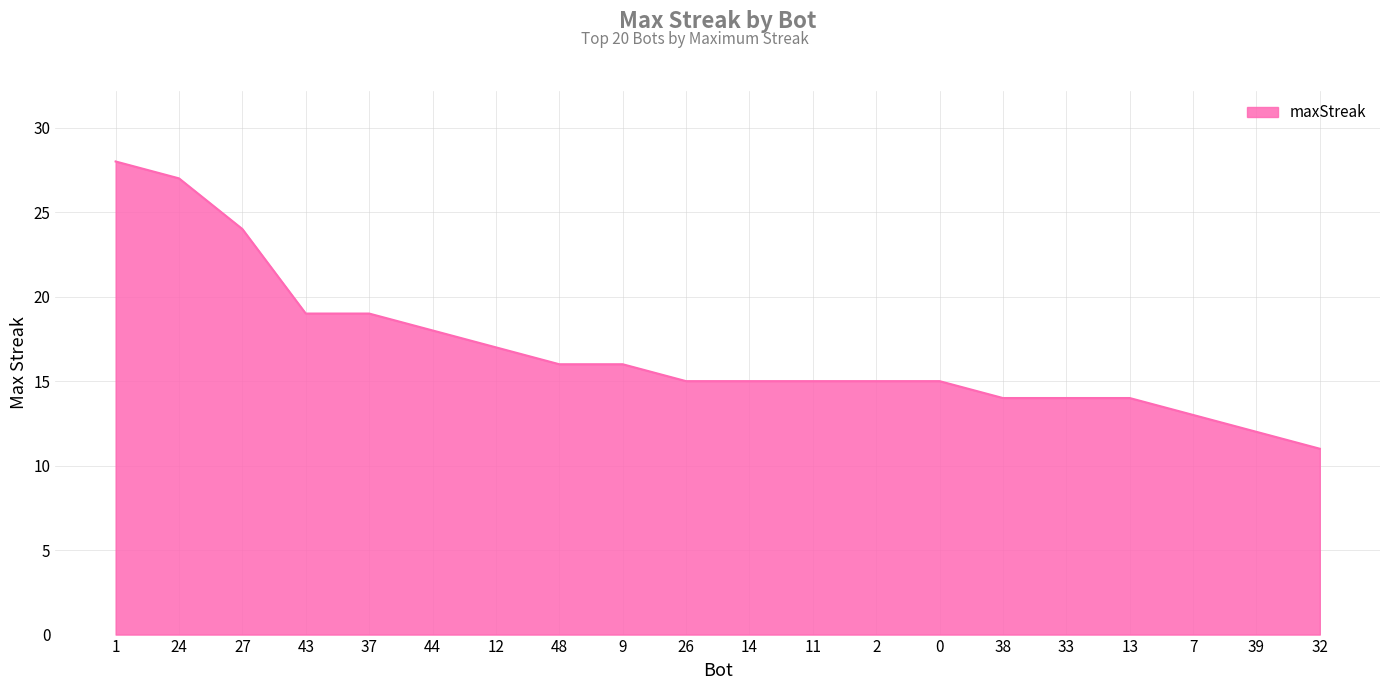

What is the average value?

17